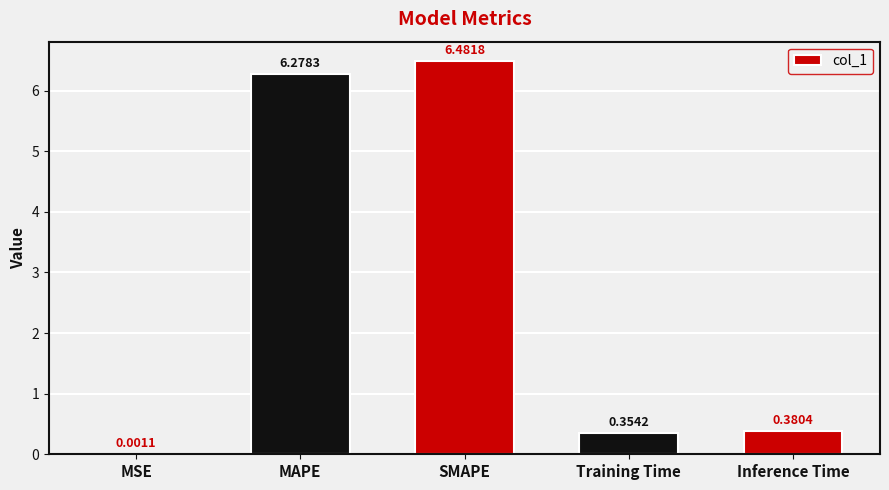

Where is the data nearest to the value 3?

Inference Time